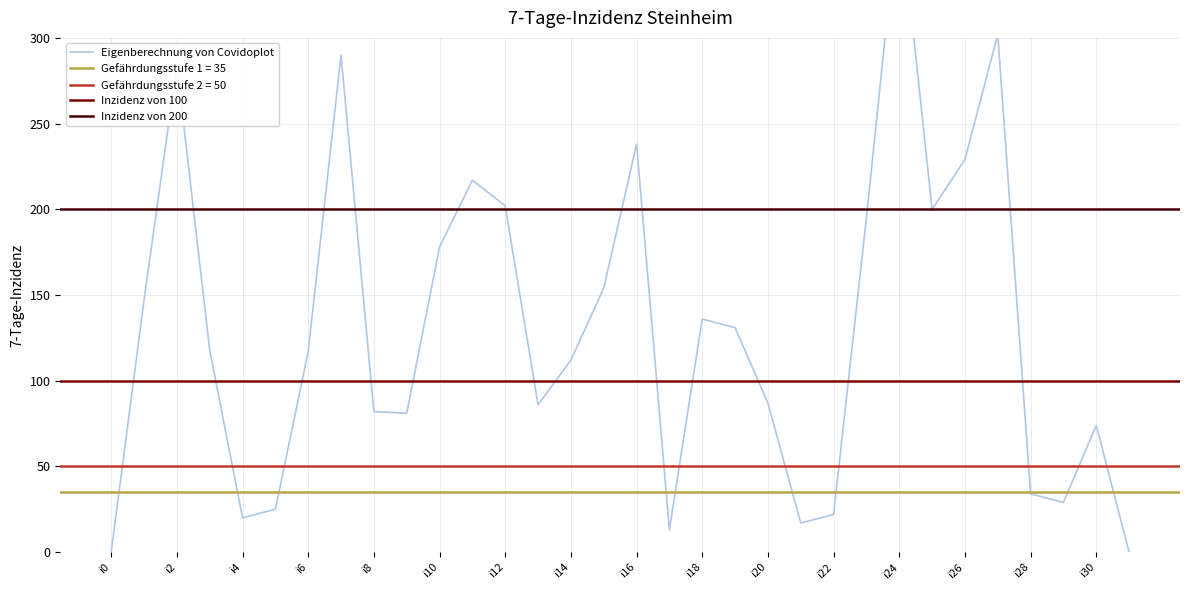

Which has a higher value, i15 or i28?

i15